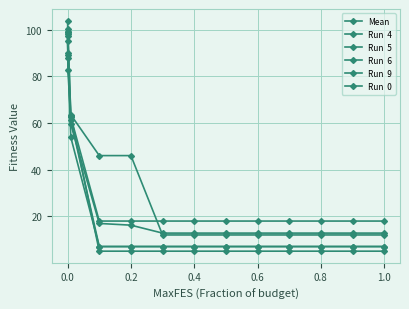

How many lines are shown in the chart?

6